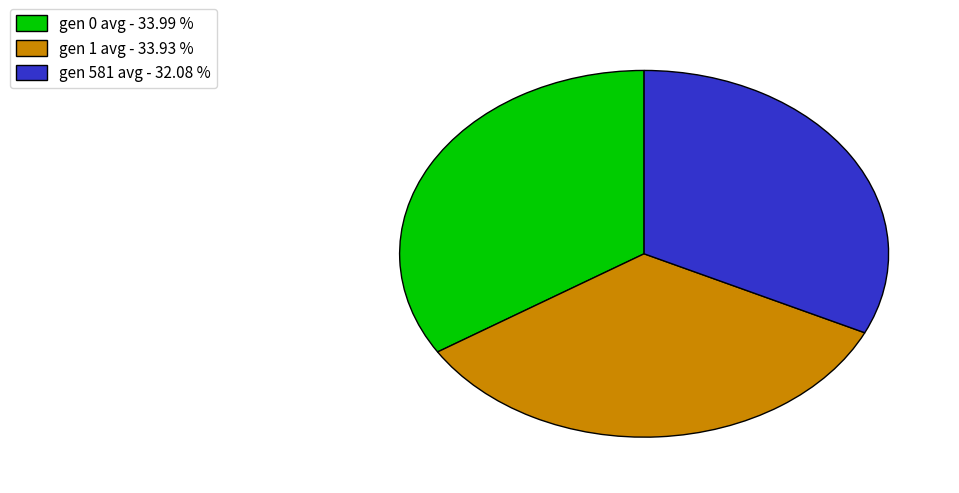

The gen 0 avg slice represents 34% of the pie. True or false?

True